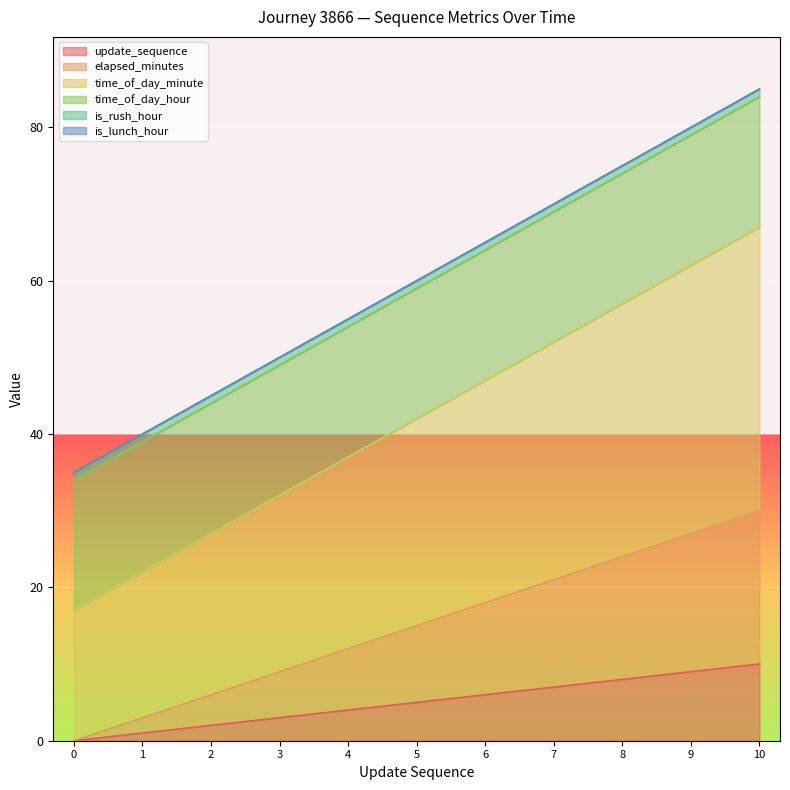

Is it true that update_sequence equals 2 at 2?

True